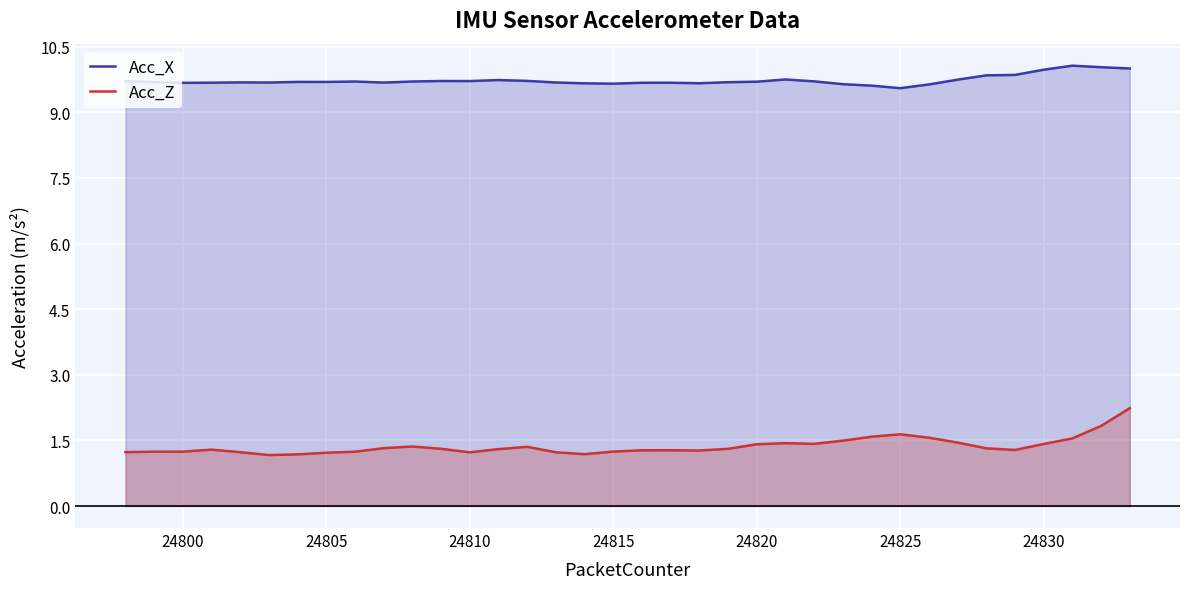

List the series in order of their peak value, lowest first.

Acc_Z, Acc_X